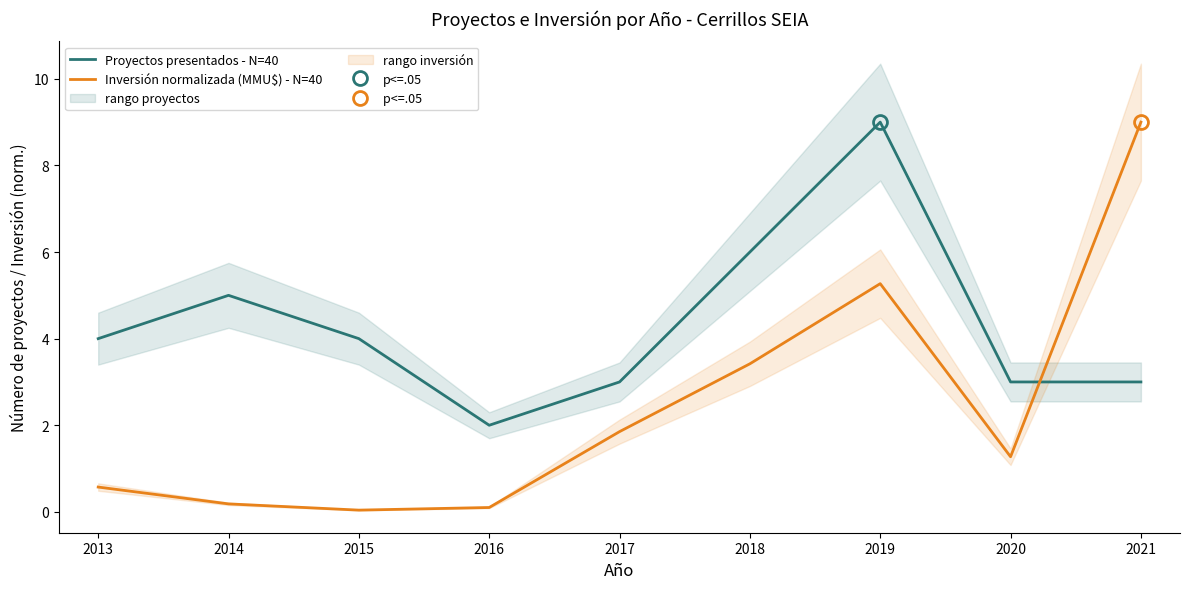

How many data points does each series have?

9